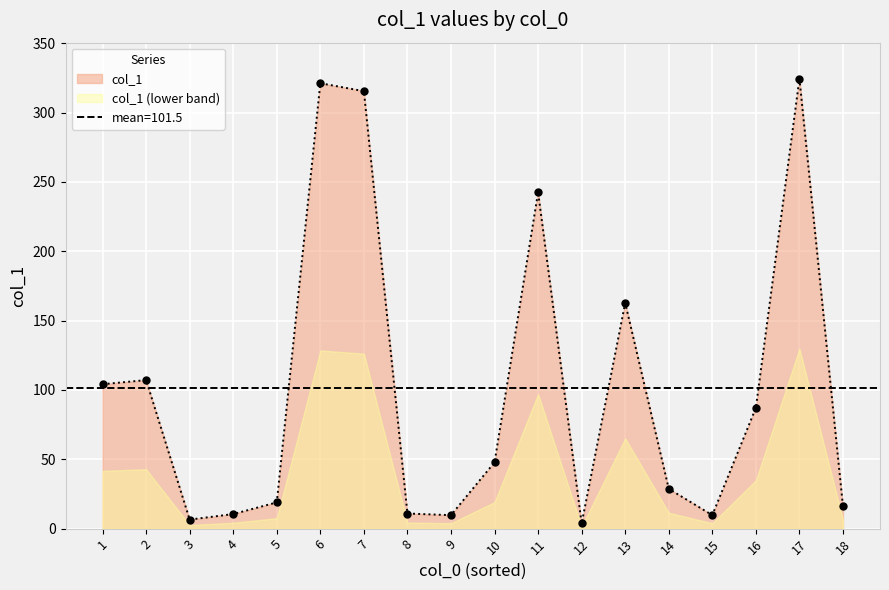

Where is the first local minimum?

3